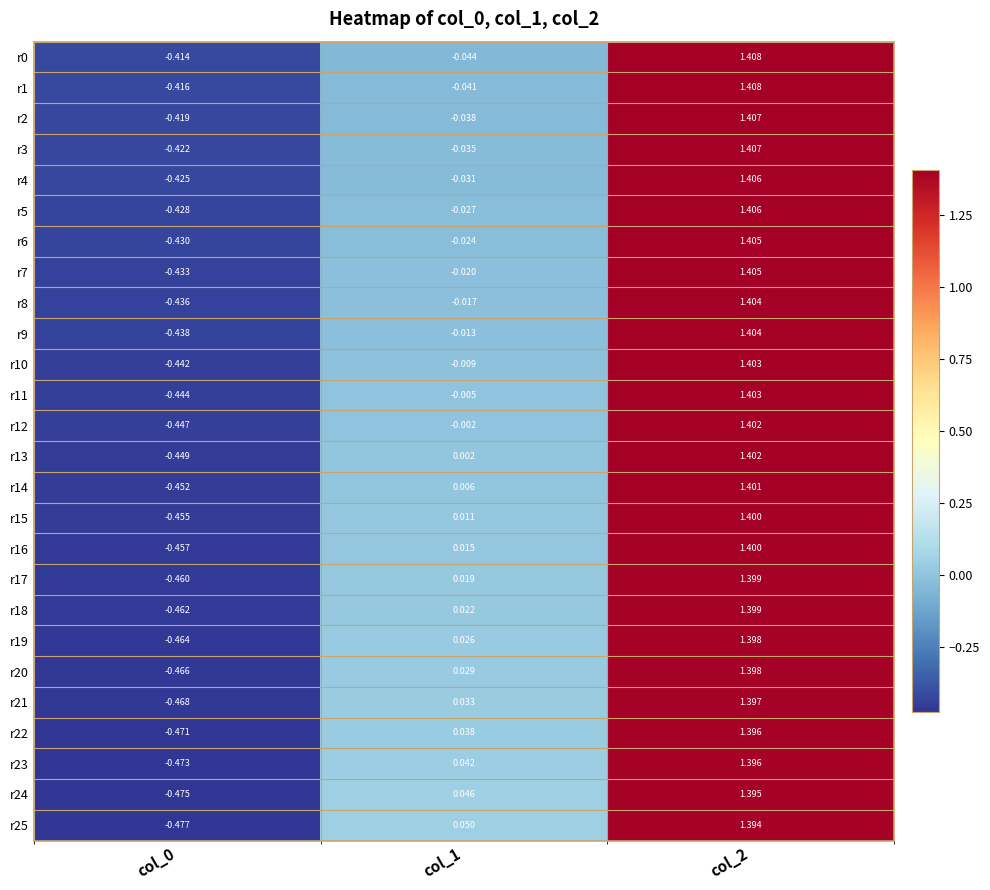

What is the total value across all series at col_2?

36.4